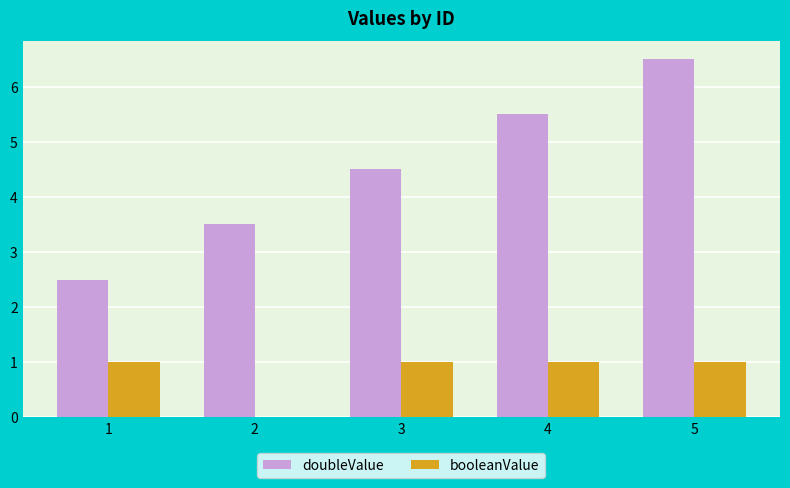

How many groups of bars are there?

5